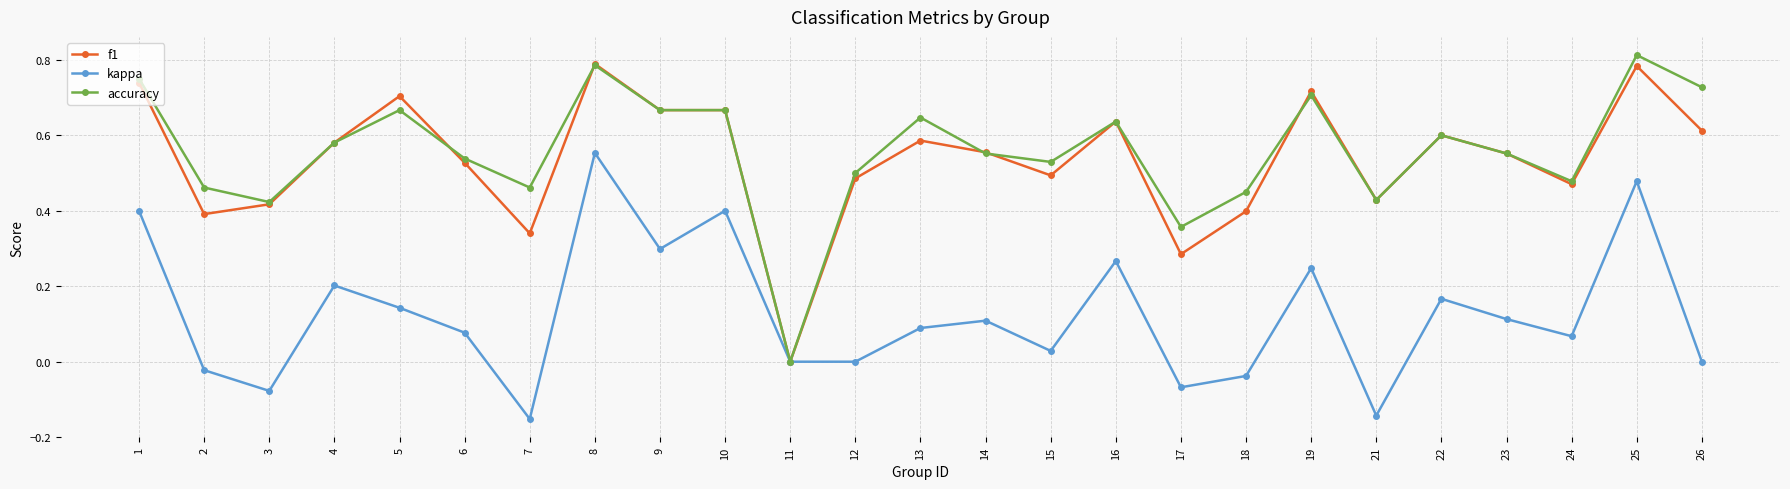

The accuracy series shows 0.7 at 2. True or false?

False